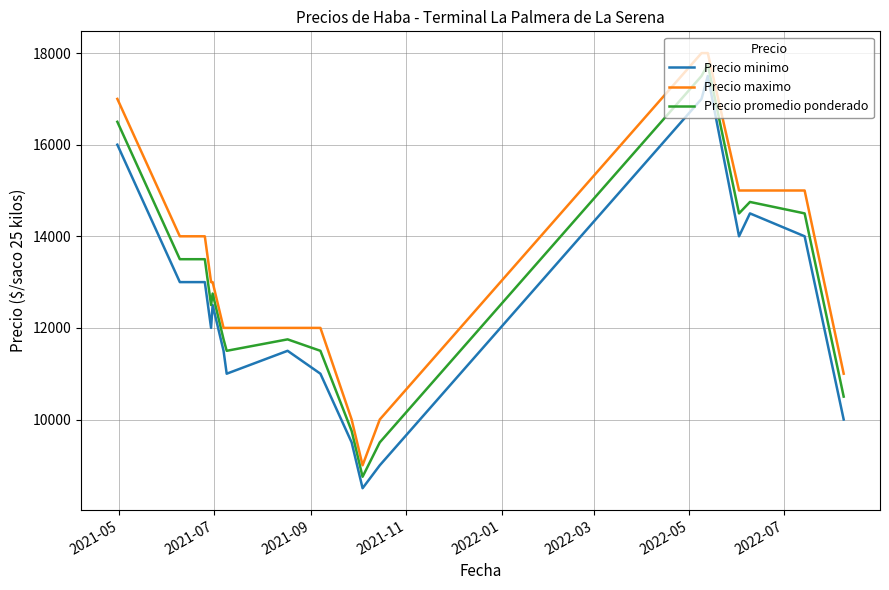

What is the difference between the maximum and minimum values in the Precio maximo series?

9000